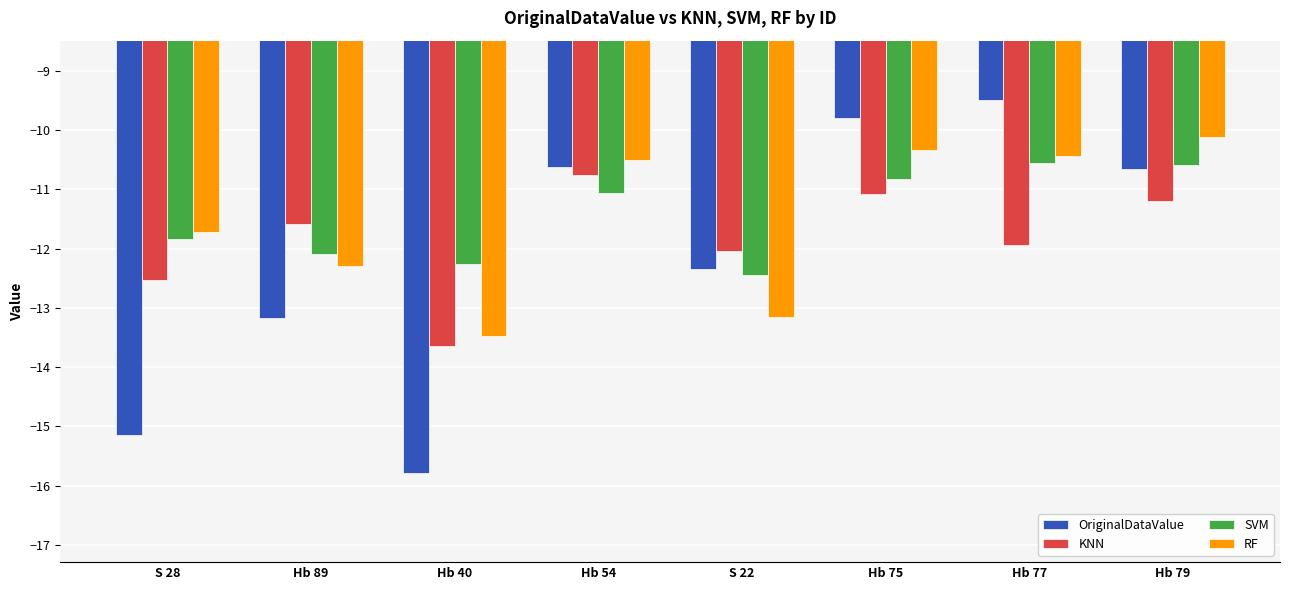

What is the difference between the second highest and second lowest values in the SVM series?

1.7